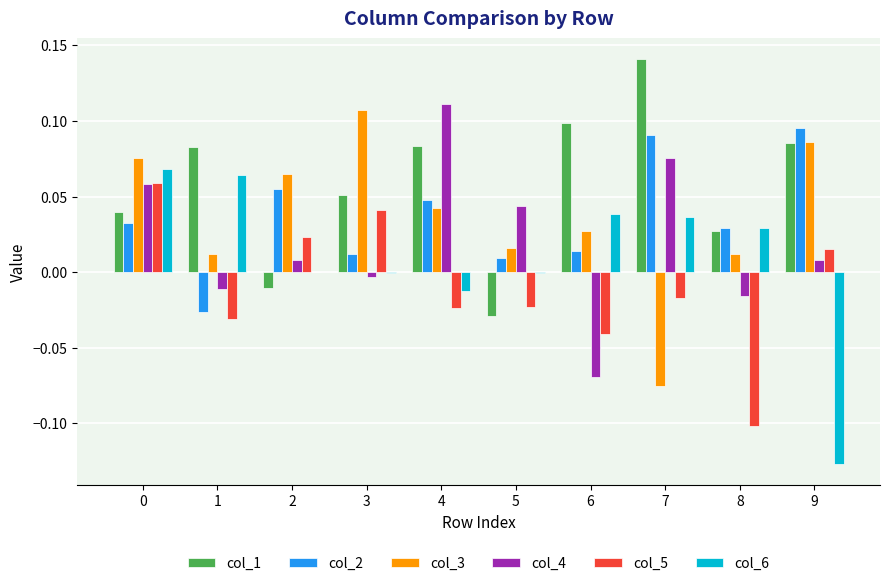

Which series changed the most between 0 and 7?

col_3